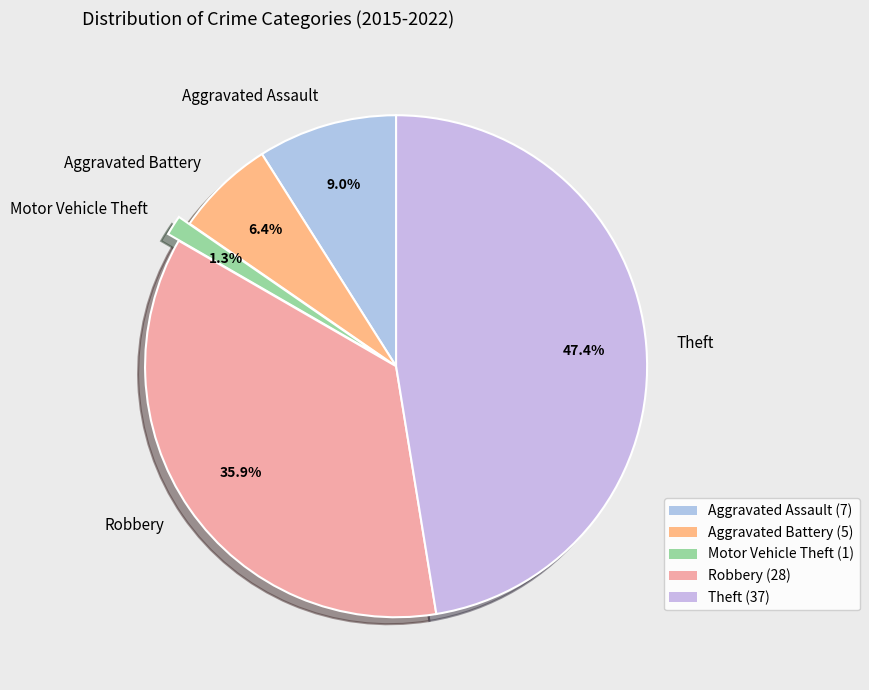

Between Aggravated Assault and Motor Vehicle Theft, which is larger?

Aggravated Assault